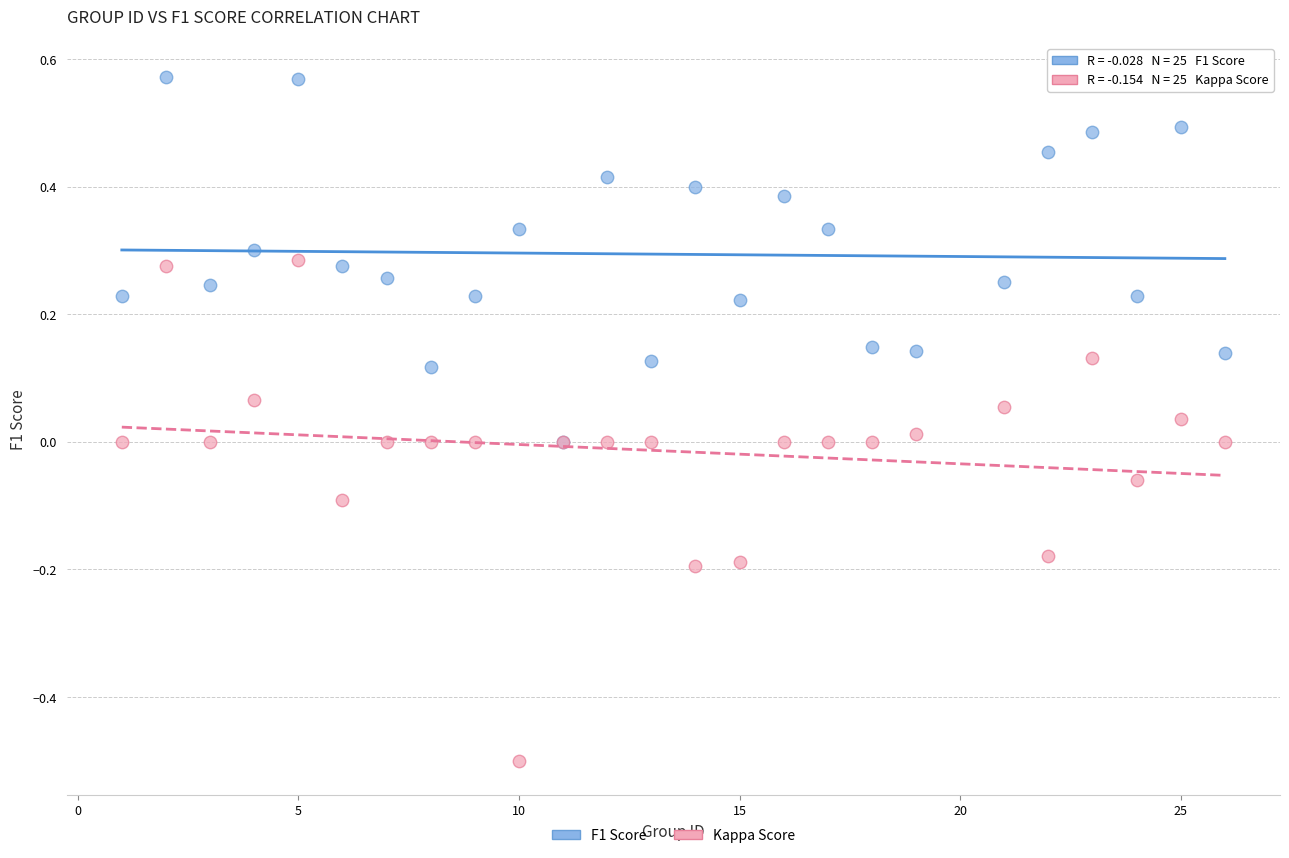

Which series contains the lowest Y value?

Kappa Score